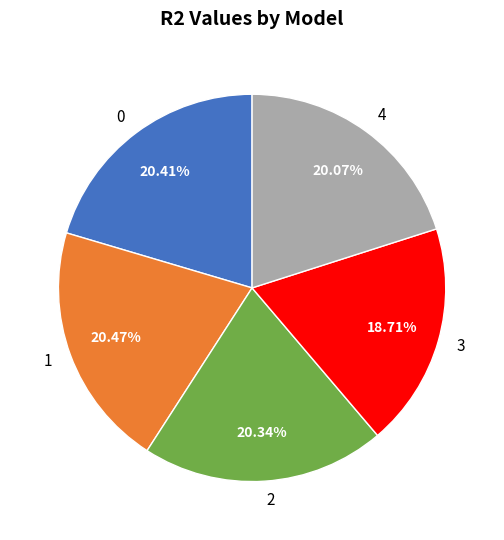

To the nearest percent, what portion does 4 represent?

20%